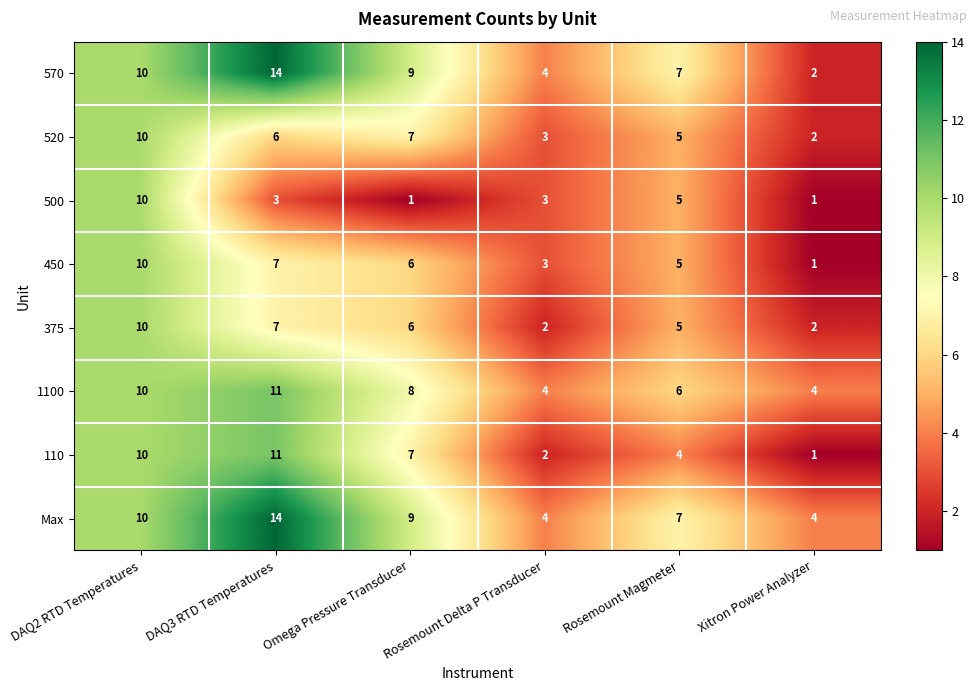

The 450 series shows 7 at DAQ3 RTD Temperatures. True or false?

True